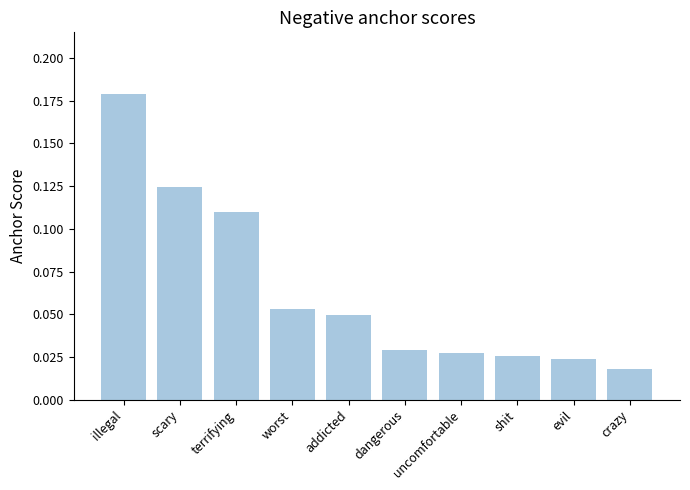

How many data points does each series have?

10